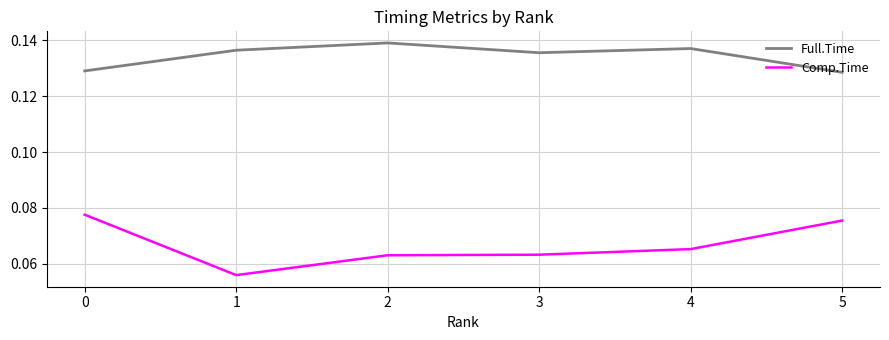

At which label does Full.Time reach its peak?

2